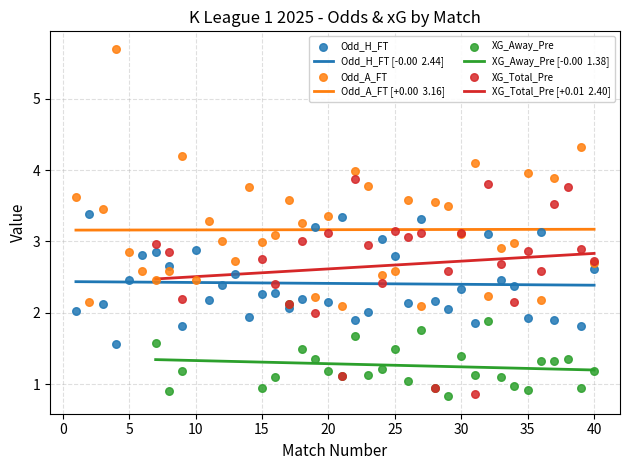

Which series has the largest total across all categories?

Odd_A_FT